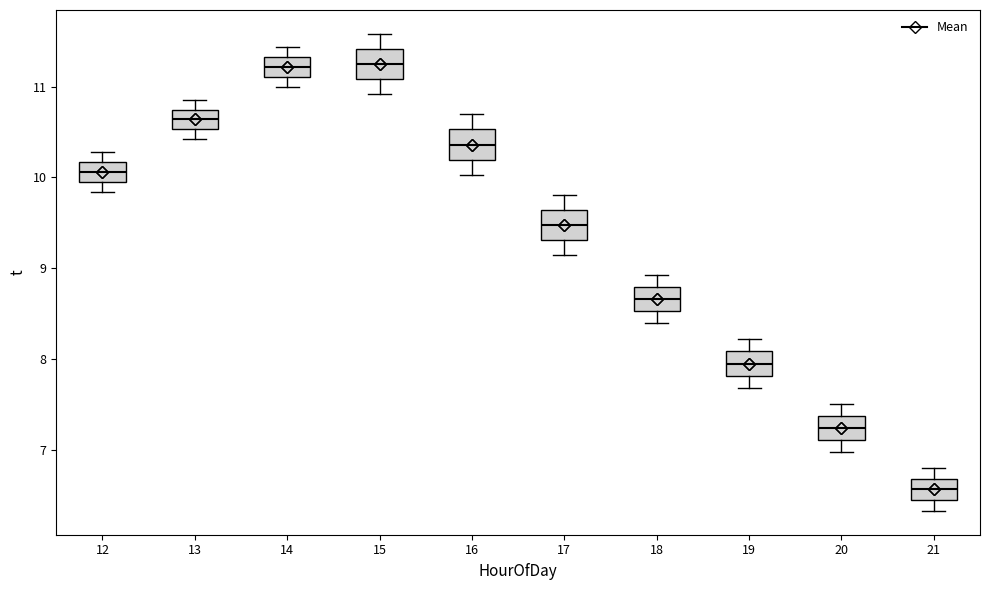

Which box has the lowest median line?

21